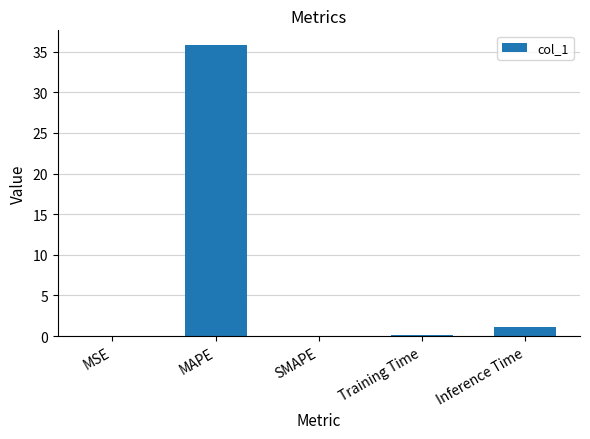

How many categories are shown in the chart?

5